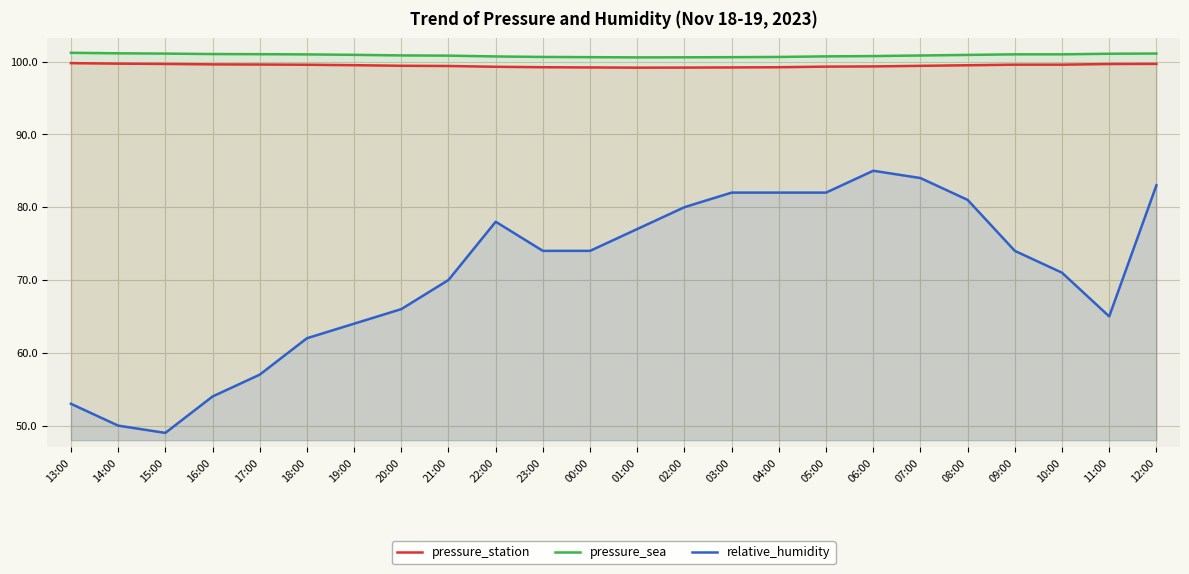

Rank the series by their maximum value, from highest to lowest.

pressure_sea, pressure_station, relative_humidity